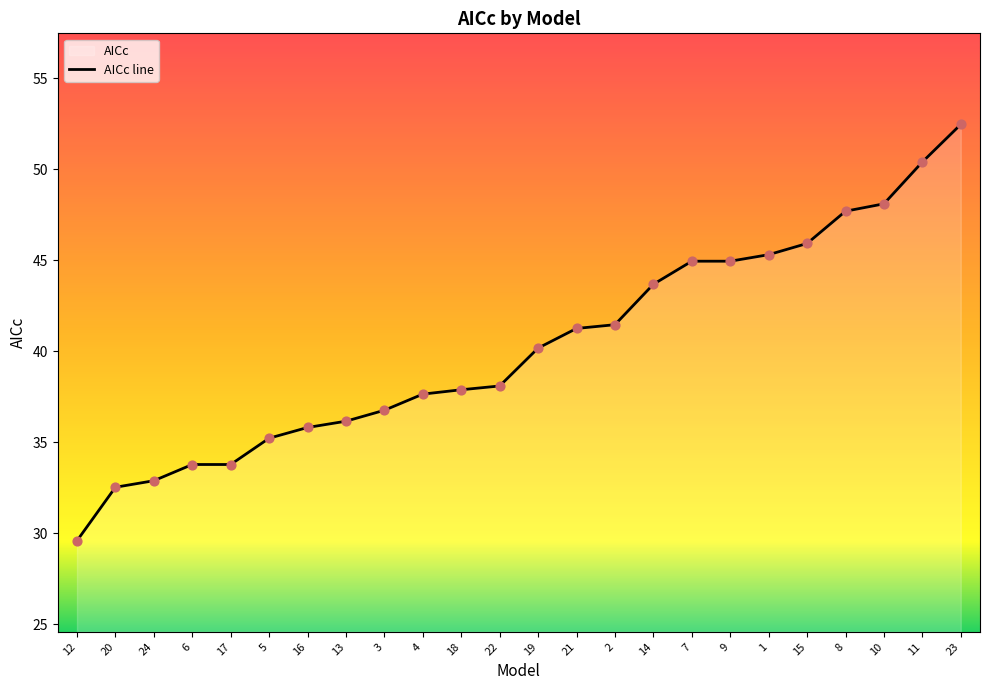

Which has a higher value, 3 or 17?

3